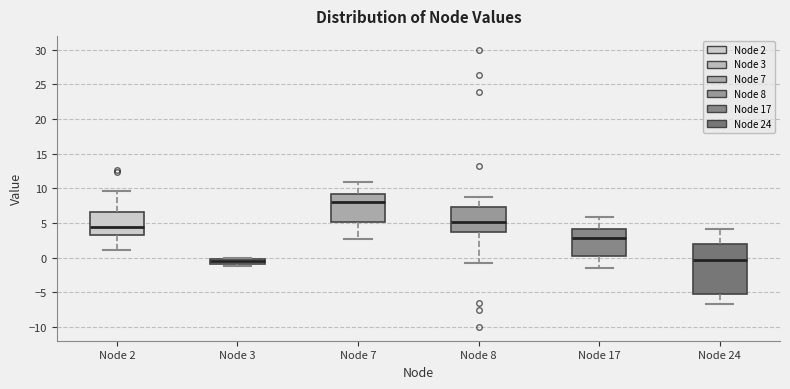

Comparing the boxes themselves (not the whiskers), which one is the tallest?

Node 24